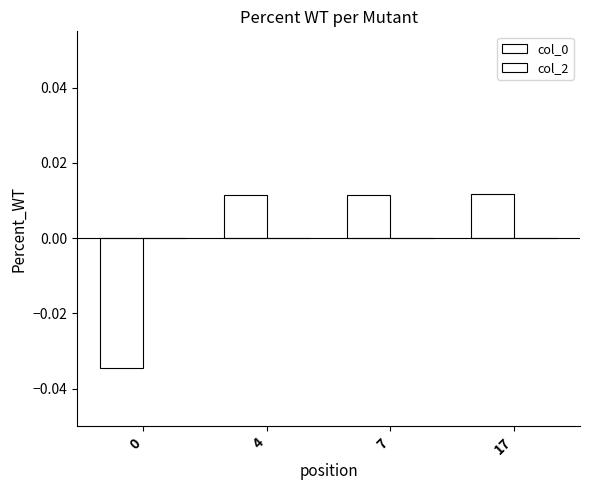

How many data points does each series have?

4